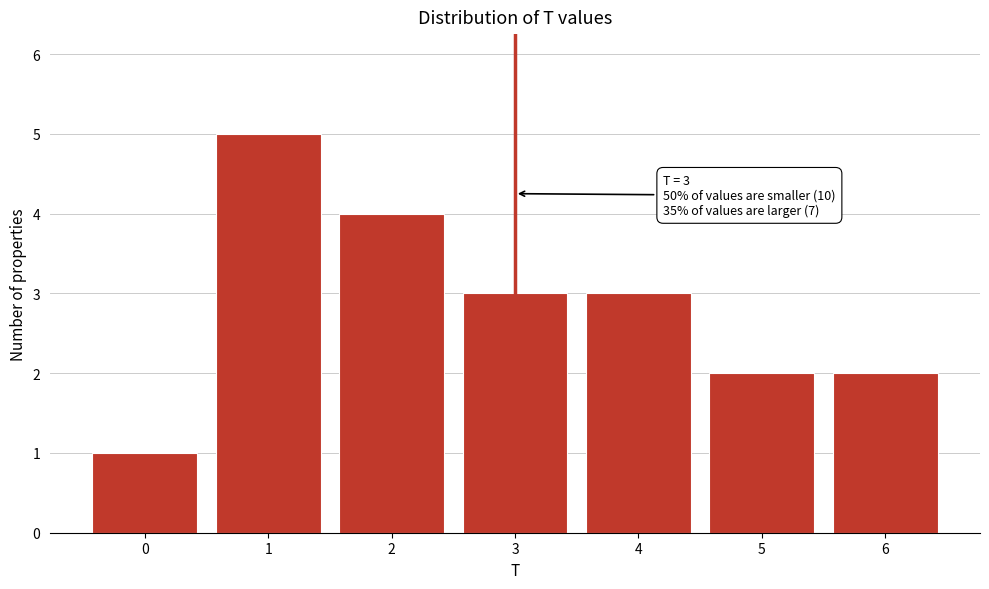

Reading left to right, transcribe all the data shown in this chart.

0=1	1=5	2=4	3=3	4=3	5=2	6=2